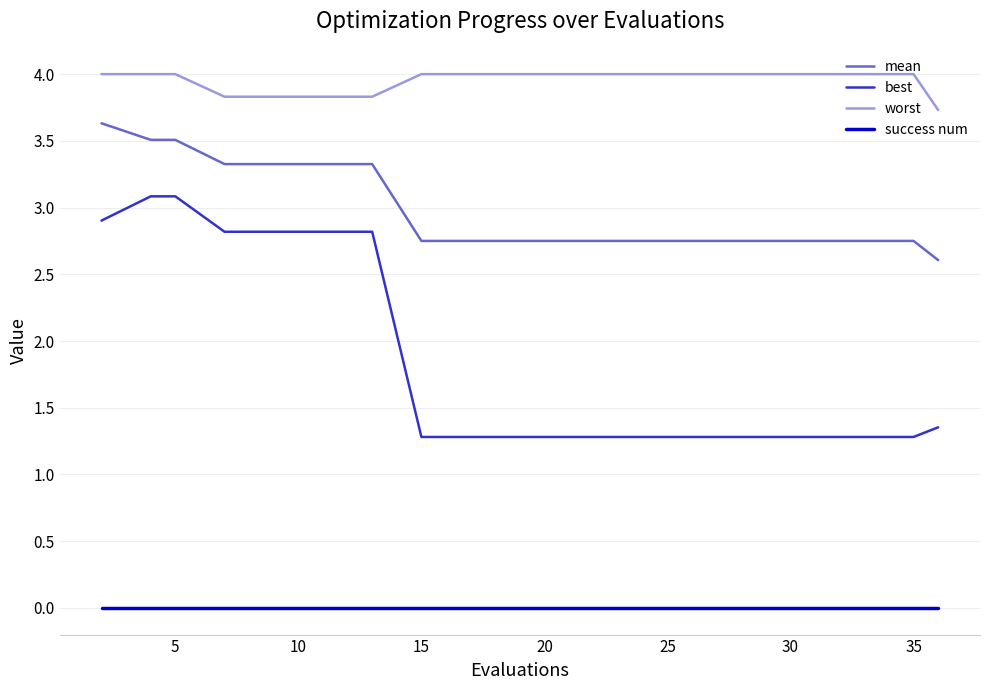

True or false: mean and worst cross at least once.

False